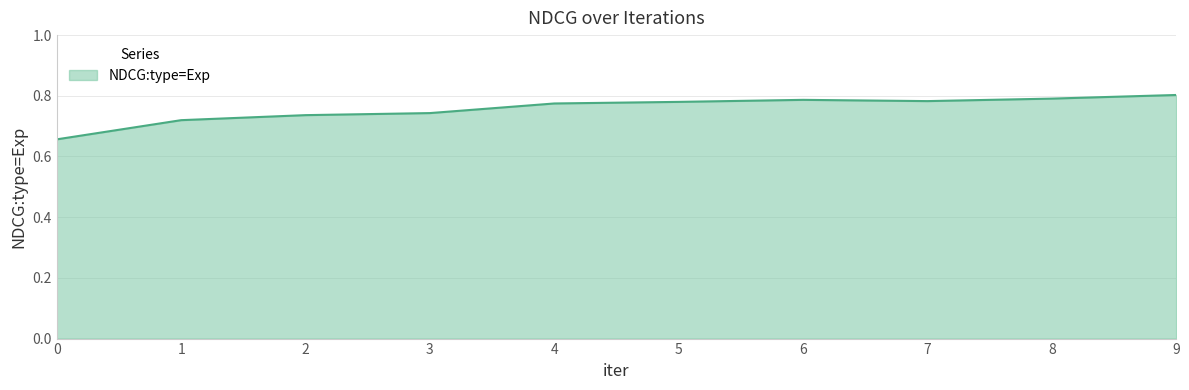

What is the change in value from 2 to 9?

+0.1